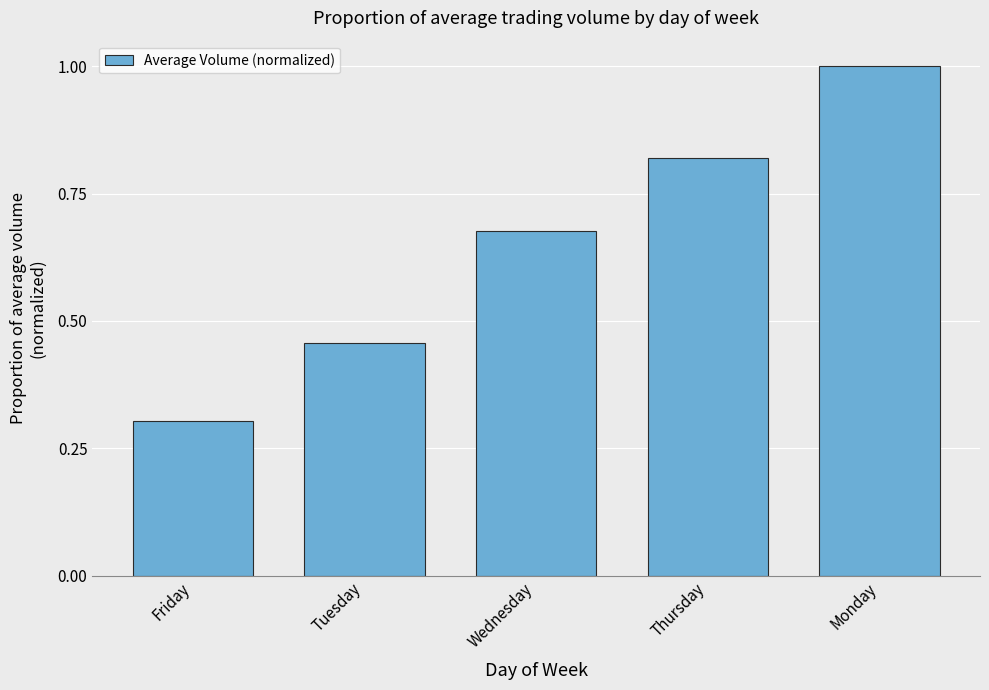

What position from the left is Wednesday?

3